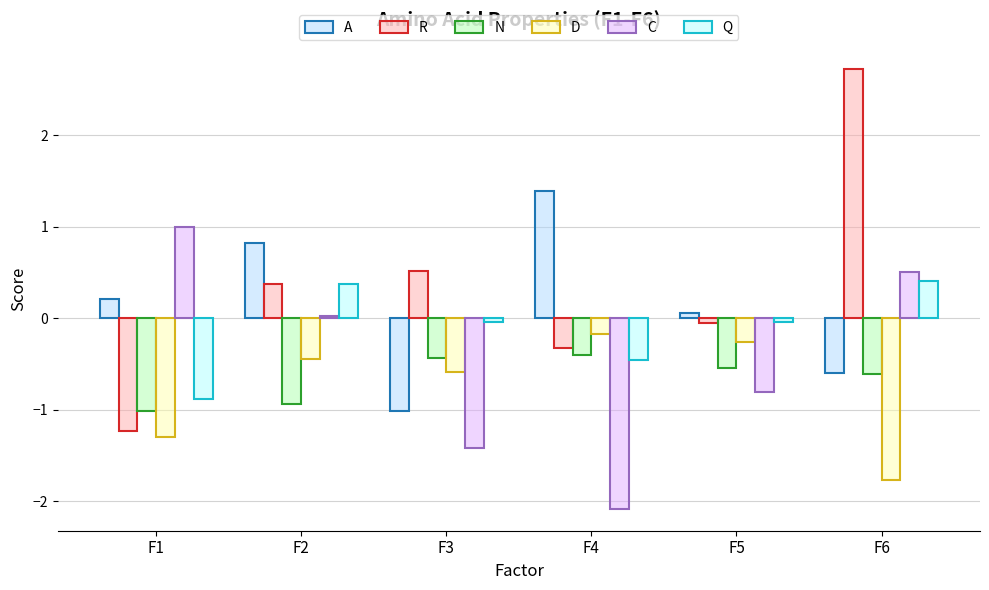

Is the value of C at F1 greater than the value of A at F2?

Yes